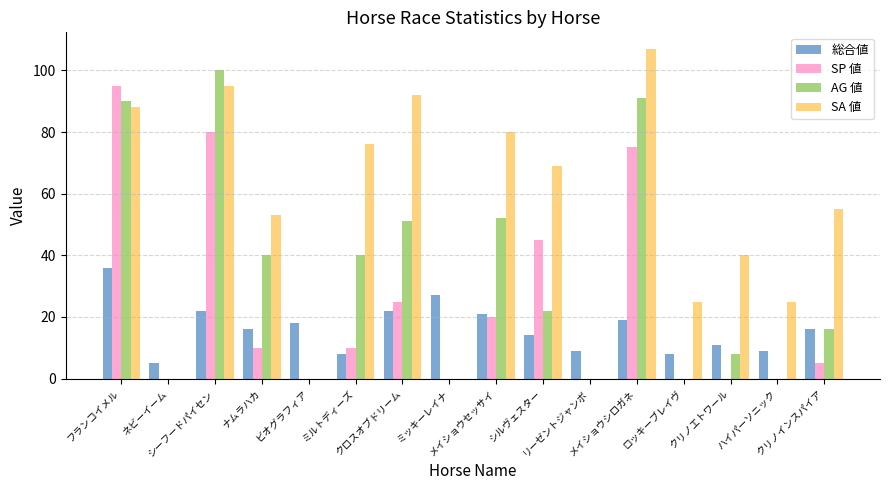

Which series has the largest total across all categories?

SA 値